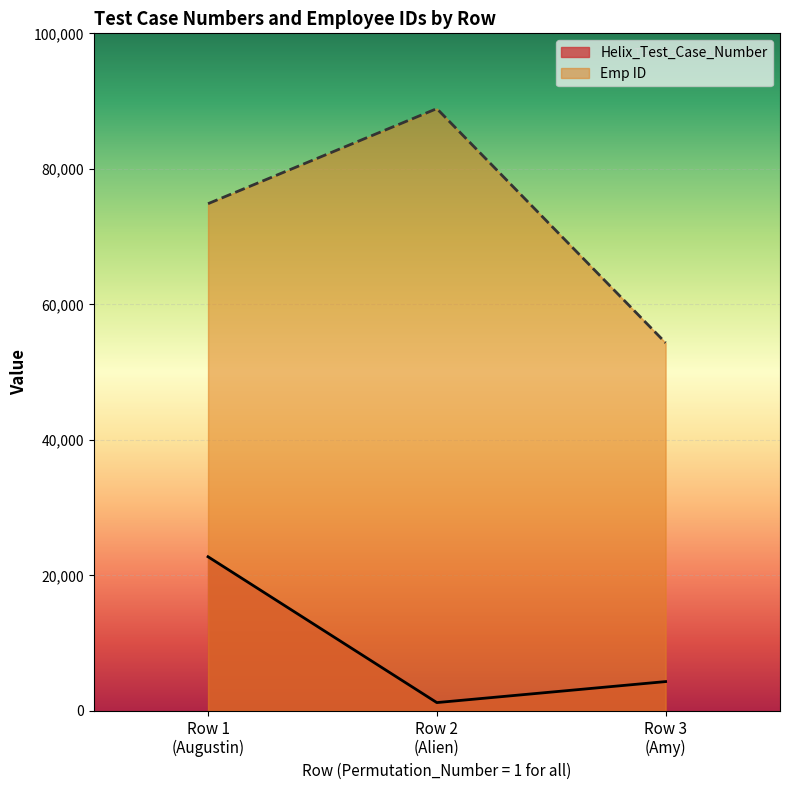

Which series has the widest spread of values?

Emp ID